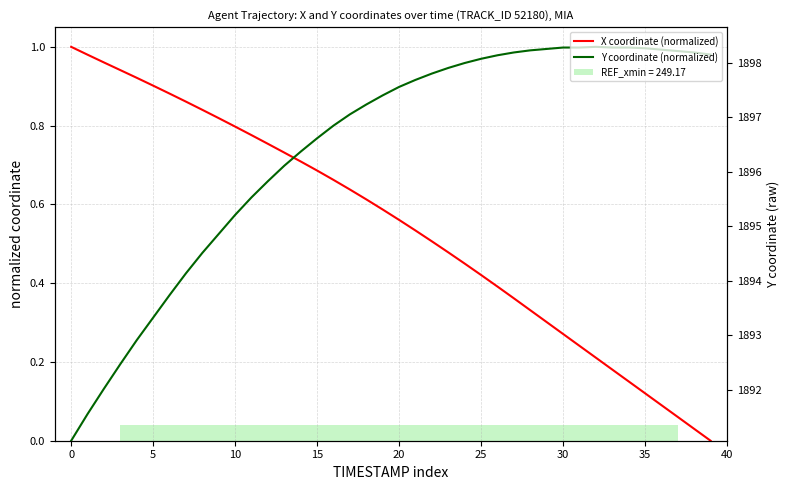

Is the value of X coordinate (normalized) at 38 greater than the value of Y coordinate (normalized) at 34?

No